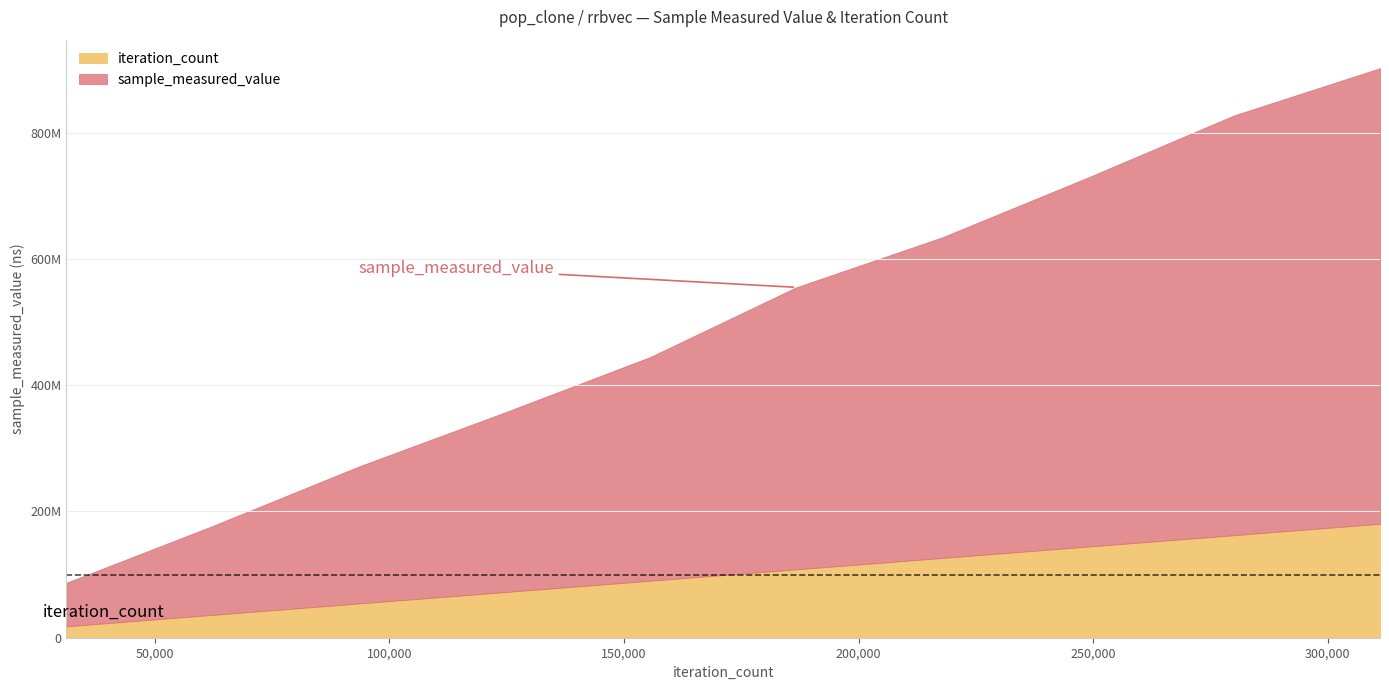

What is the average value of the iteration_count series?

171122